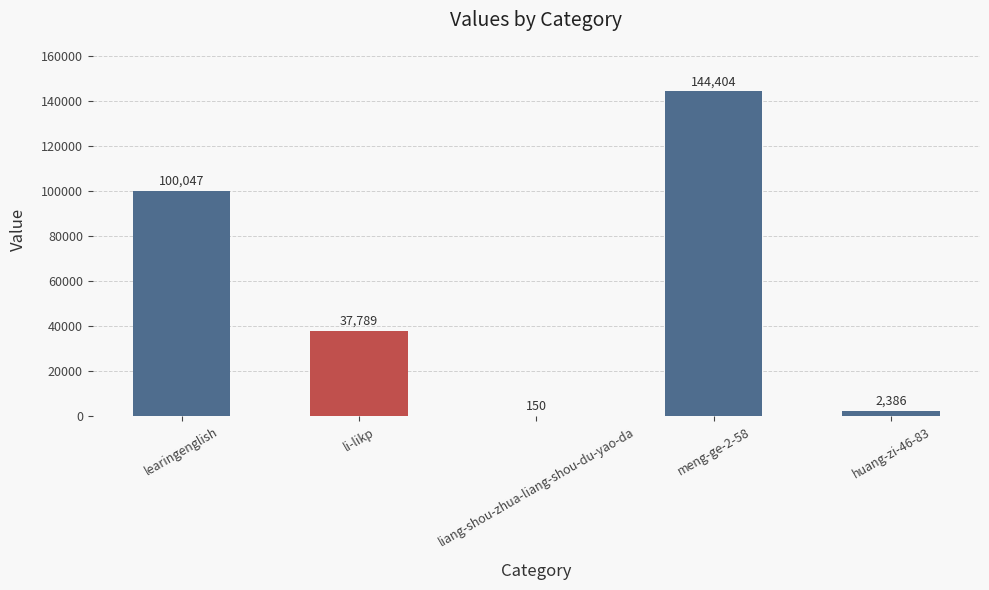

Between meng-ge-2-58 and liang-shou-zhua-liang-shou-du-yao-da, which is larger?

meng-ge-2-58